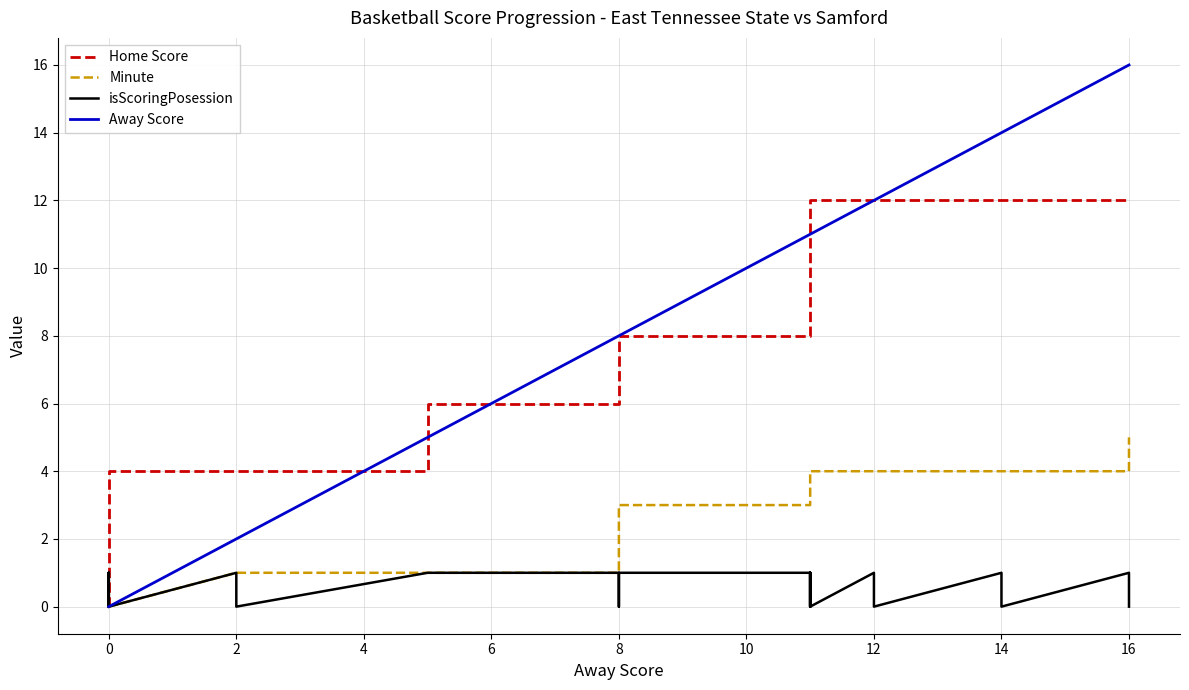

How many values in isScoringPosession are above zero?

13